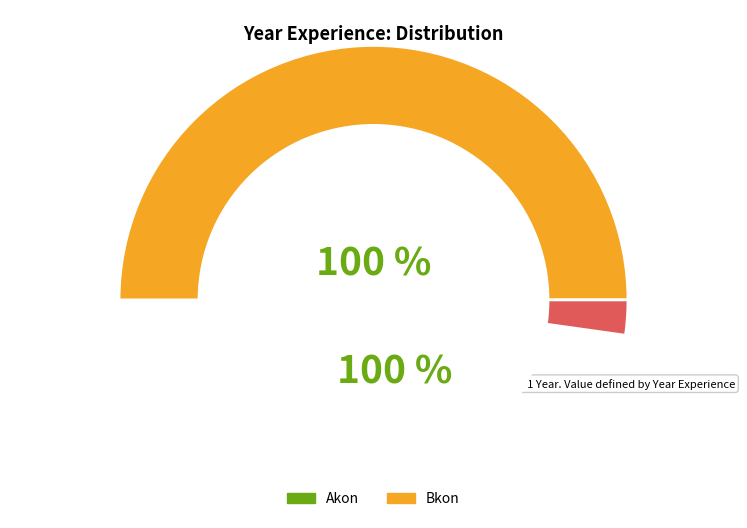

How many slices are in this pie chart?

2